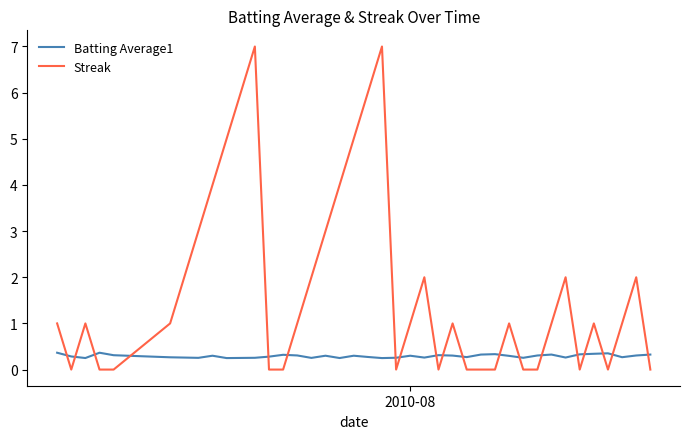

True or false: Streak and Batting Average1 intersect in this chart.

True